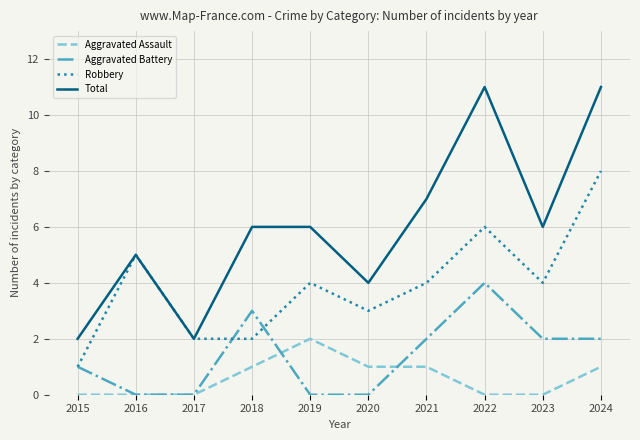

Which series has the widest spread of values?

Total